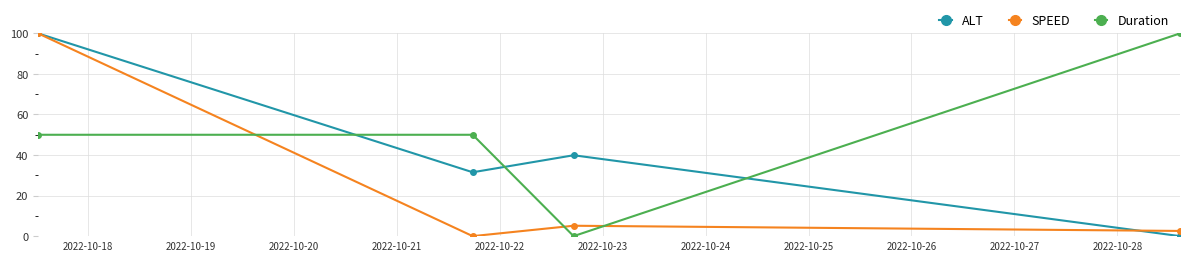

In SPEED, how many points are lower than both neighbors (excluding endpoints)?

1